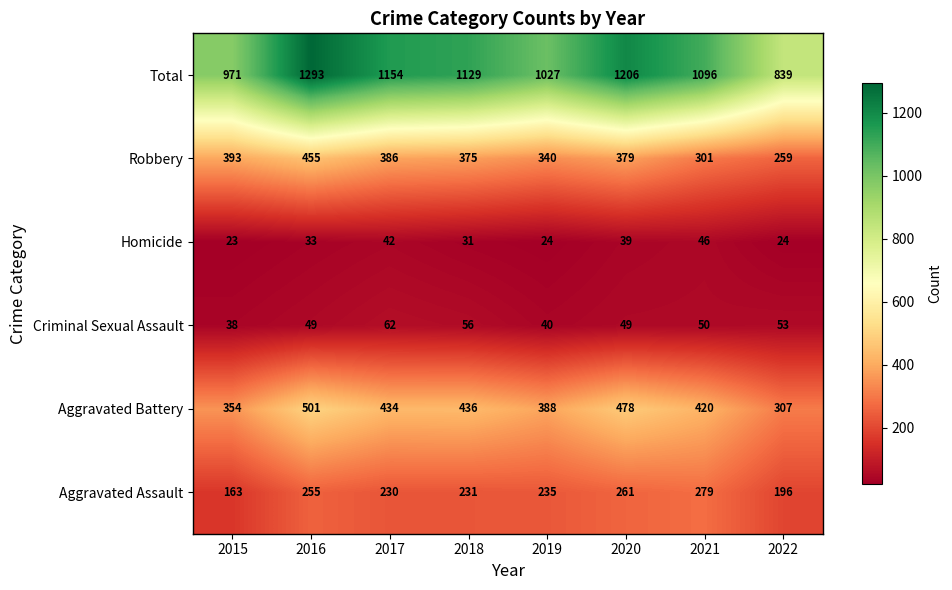

Which series changed the most between 2017 and 2019?

Total